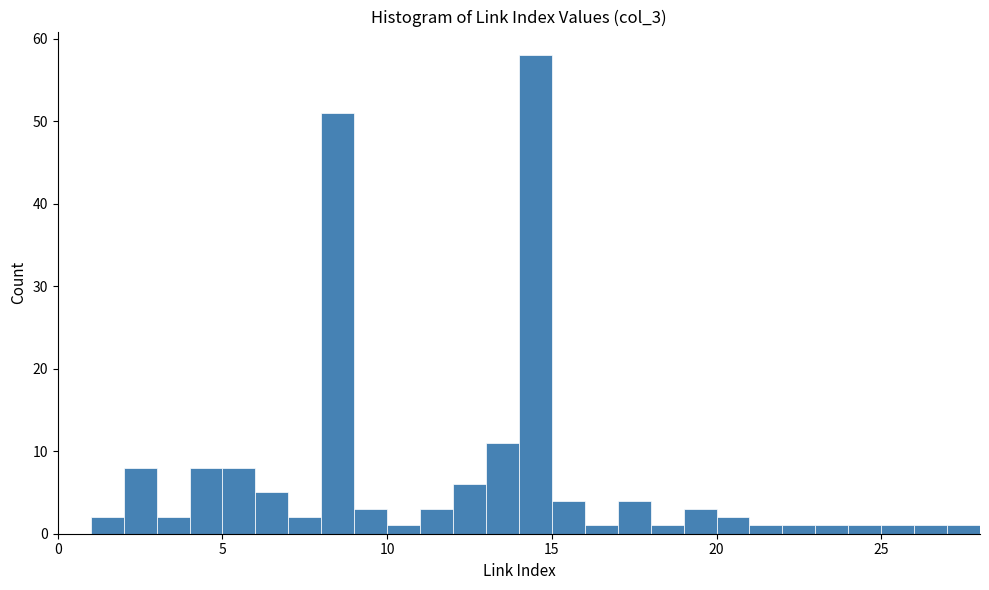

Read against the x-axis, roughly where is the centre of the tallest bar?

14.5